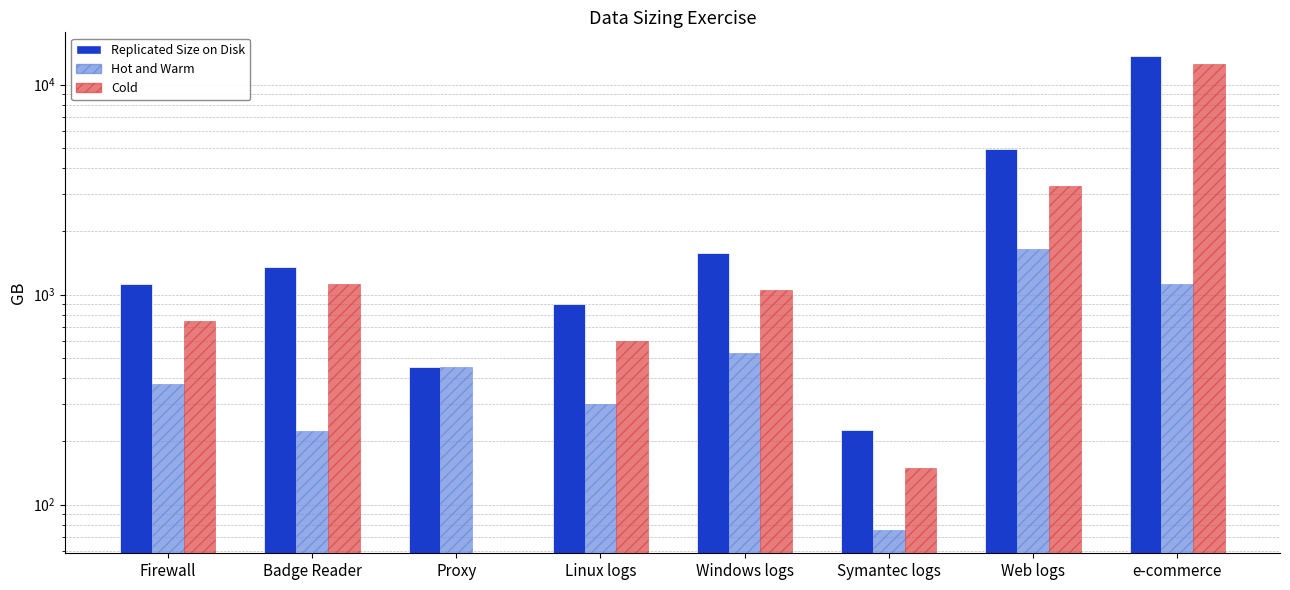

At which label does Hot and Warm reach its minimum?

Symantec logs